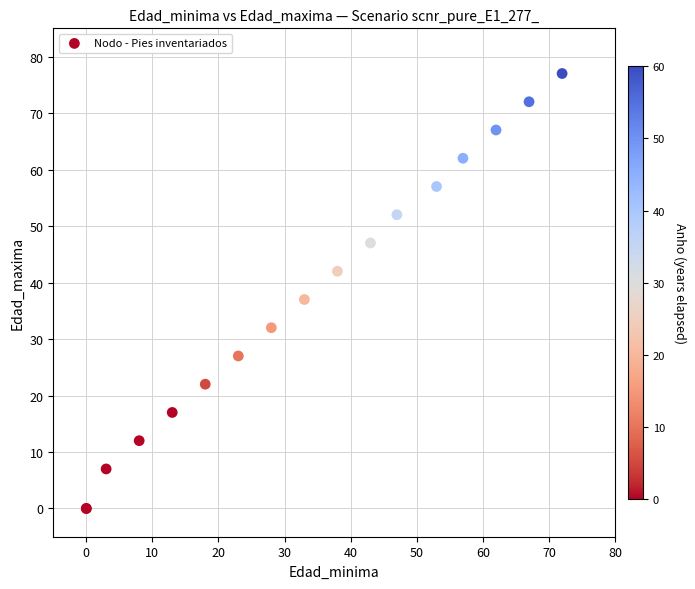

What Y value in the scatter plot is closest to 38?

37